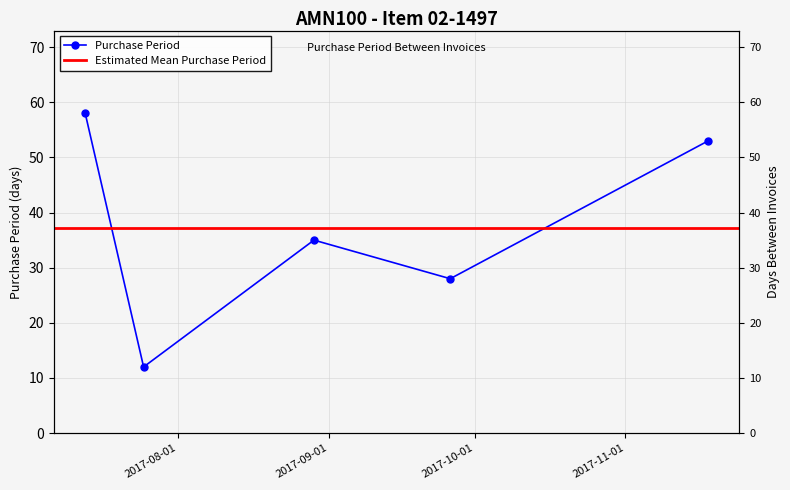

True or false: there are more than 0 points higher than both neighbors.

True